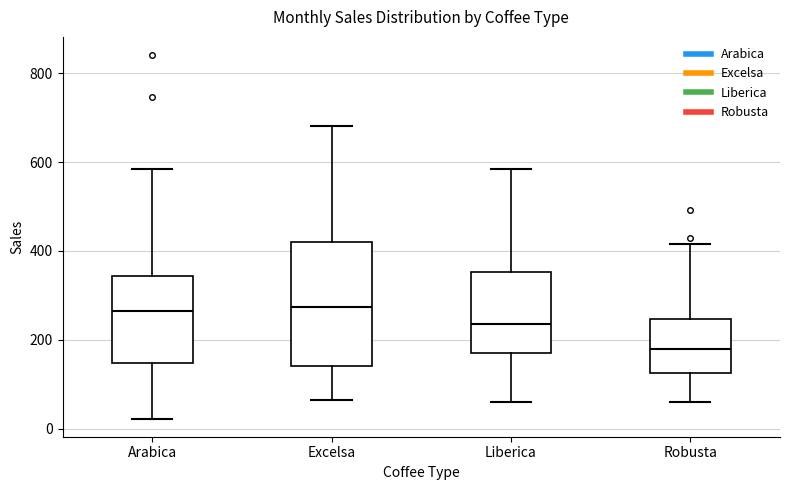

Which box is the tallest, from its lower edge to its upper edge?

Excelsa